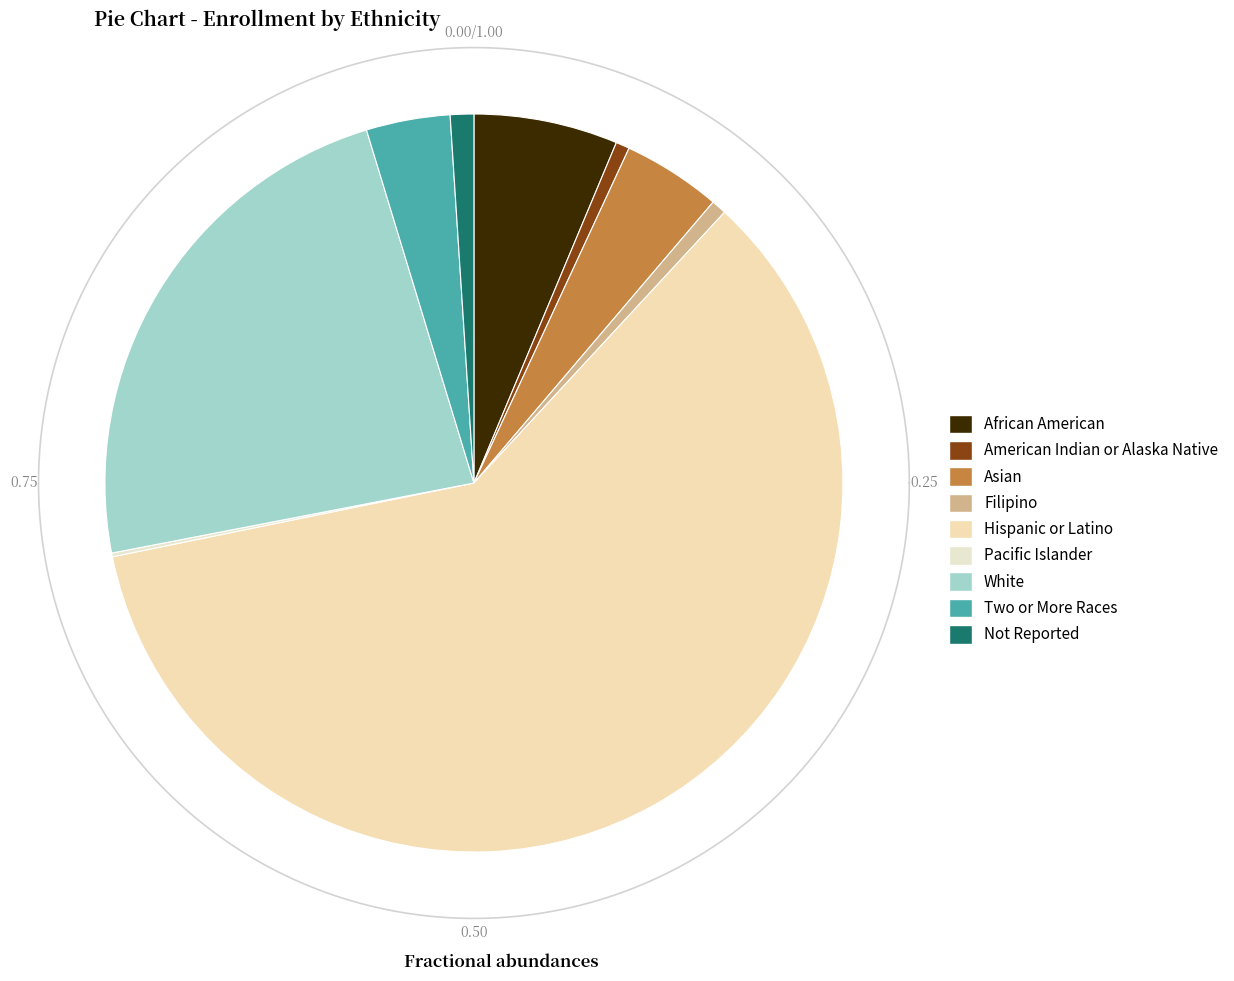

To the nearest percent, what is the average slice percentage?

11%